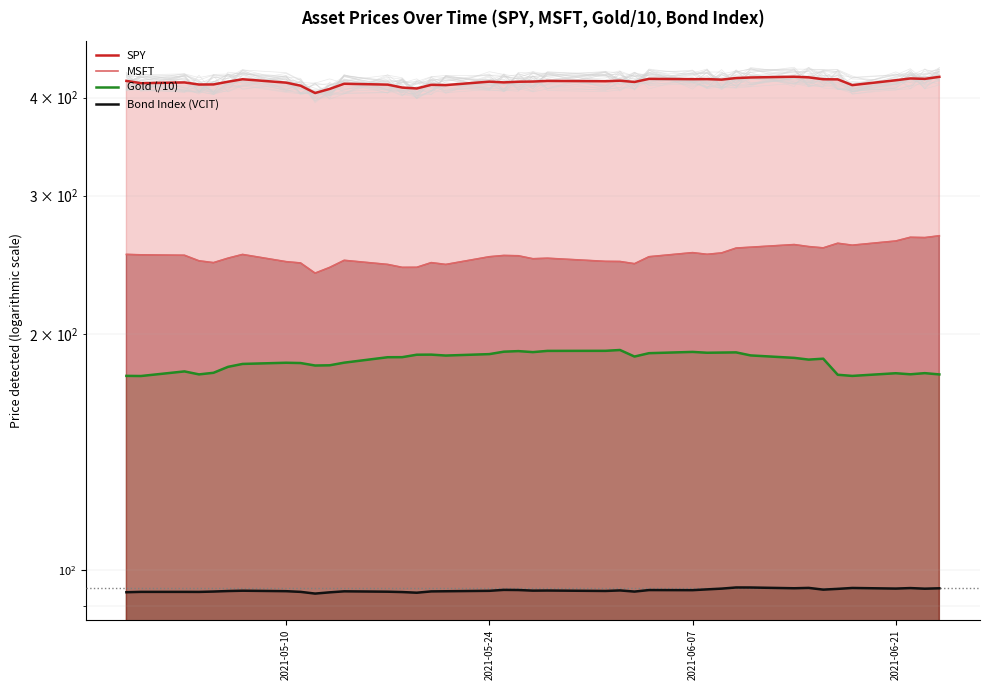

How many interior local valleys does the SPY series have?

12